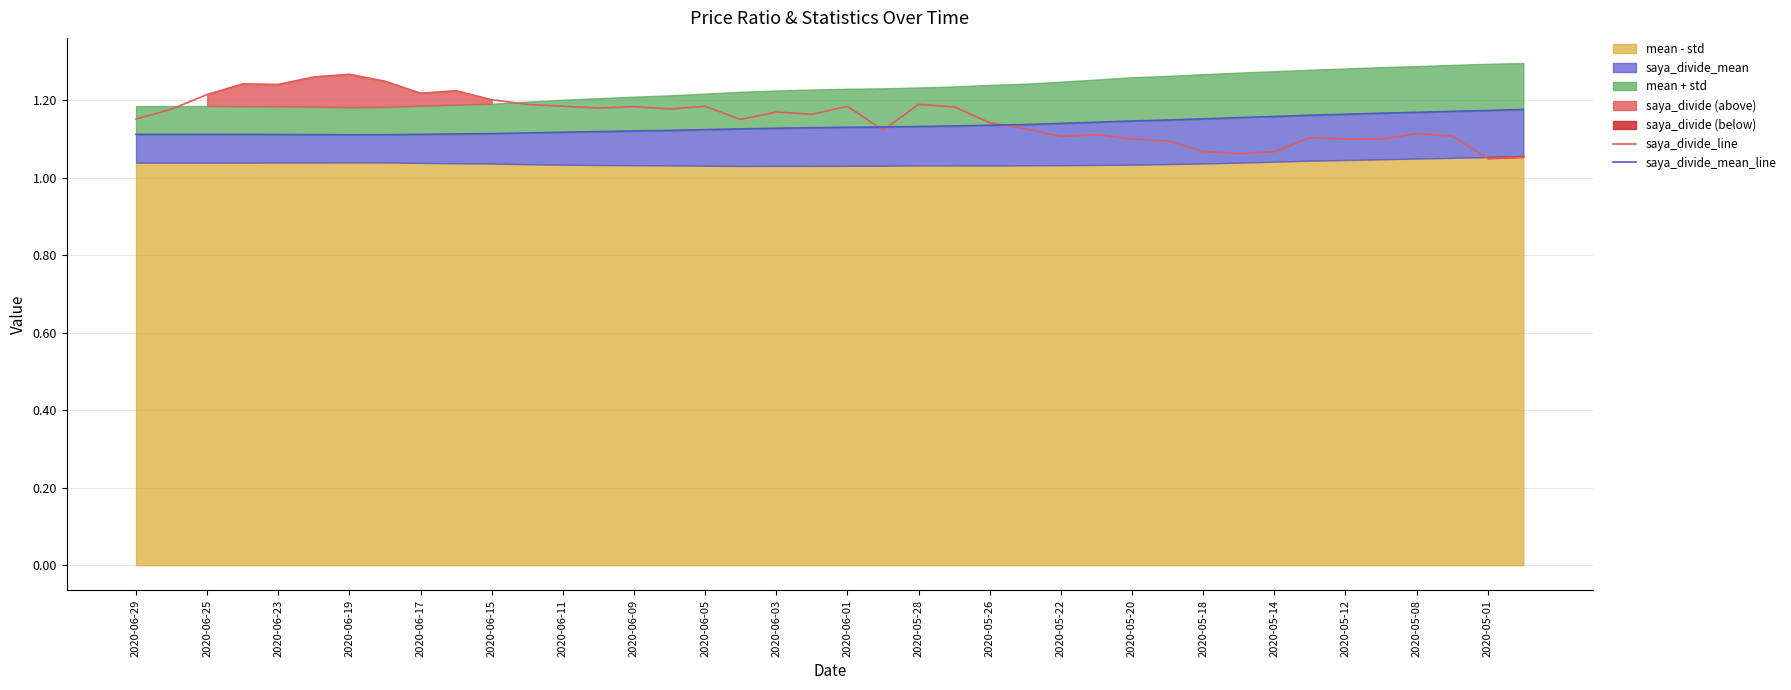

What is the value of the saya_divide_line point at the 12th from the left?

1.2